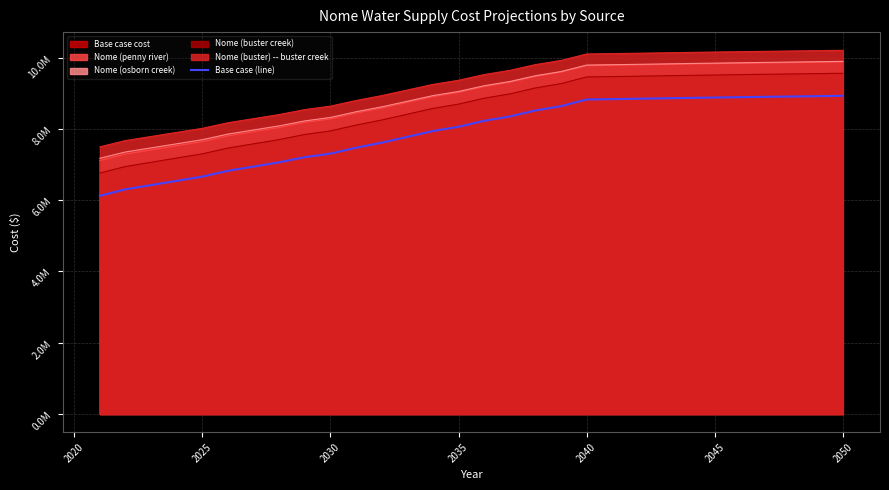

What is the sum of all values?

237642820.1